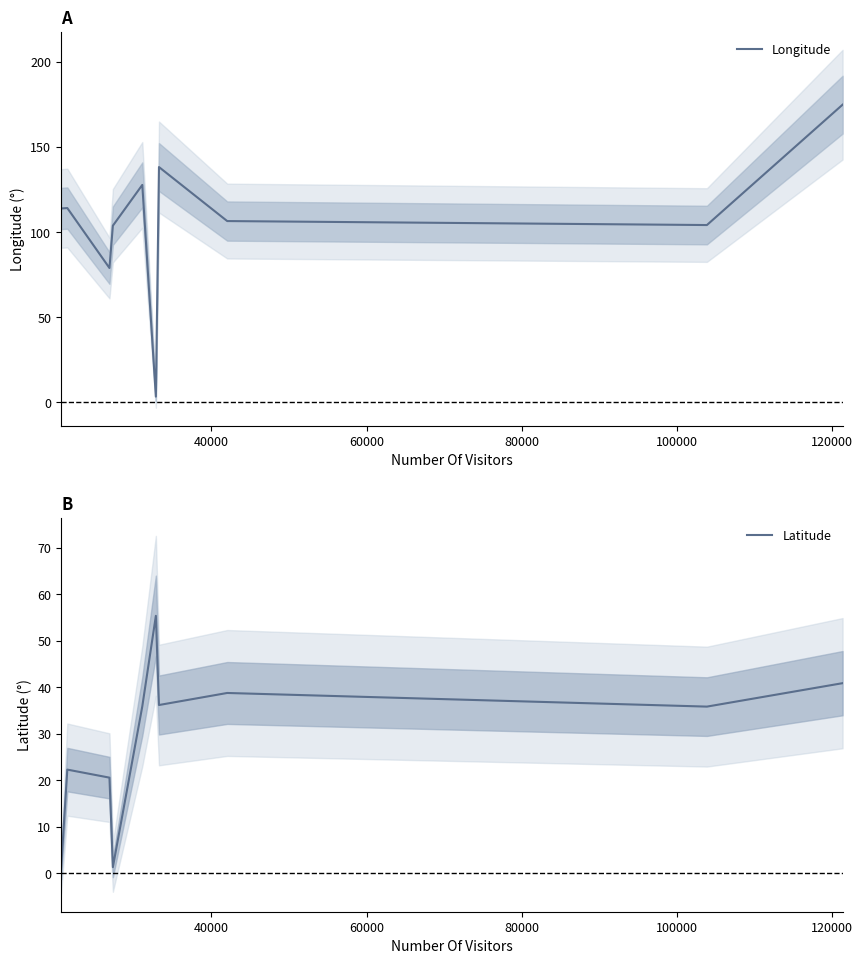

How many data points in Latitude are less than 35?

4